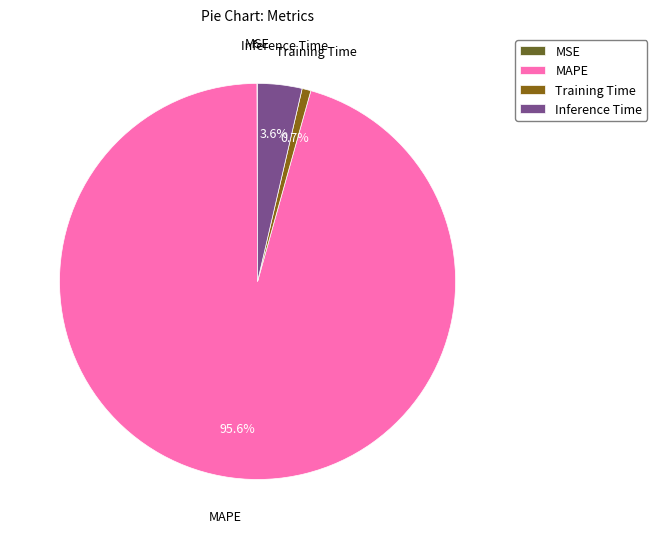

What is the majority slice?

MAPE